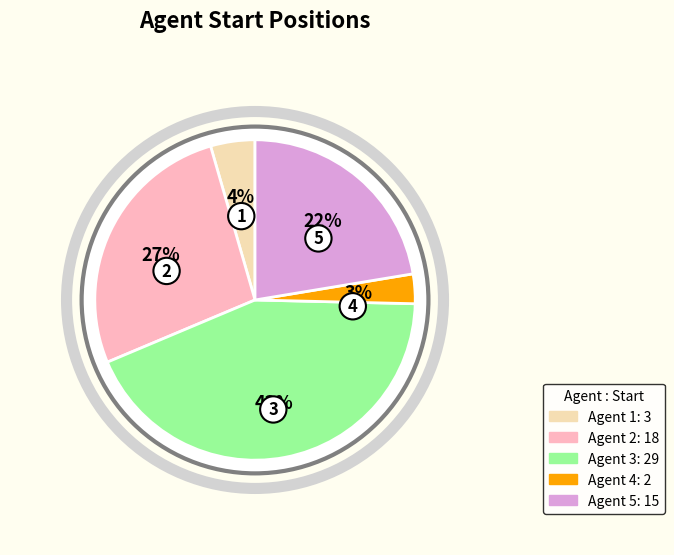

What portion of the pie excludes Agent 4?

97.0%